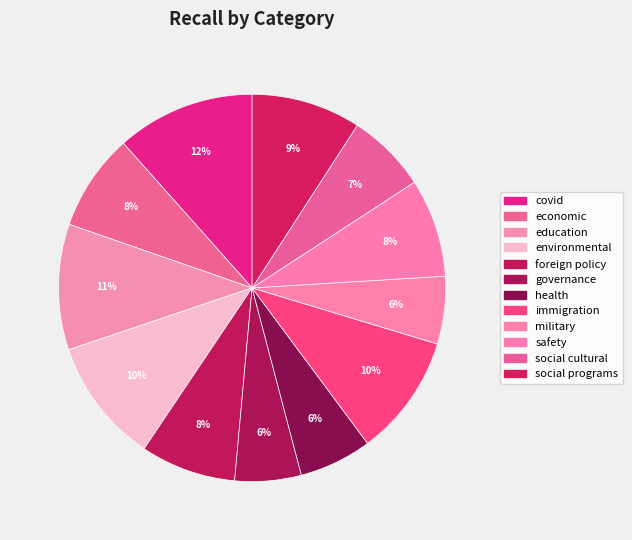

What is the largest slice in the pie chart?

covid